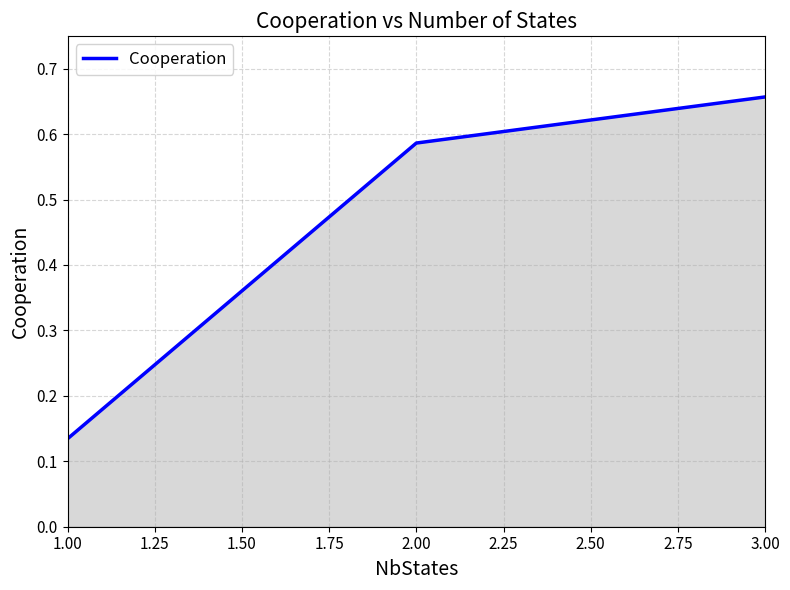

What is the change in value from 2.00 to 3.00?

+0.1